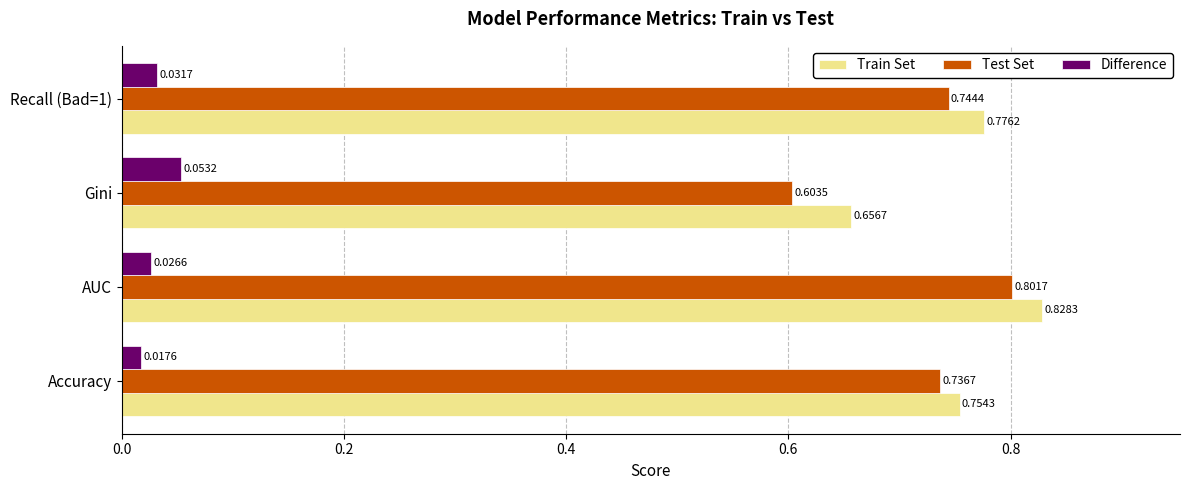

Which series has the largest total across all categories?

Train Set